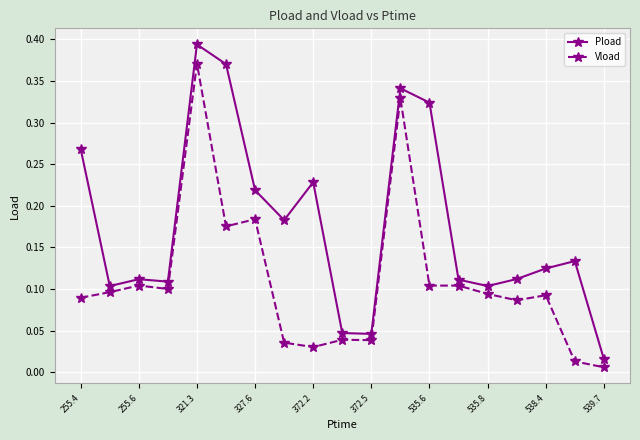

Rank the series by their average value, from highest to lowest.

Pload, Vload